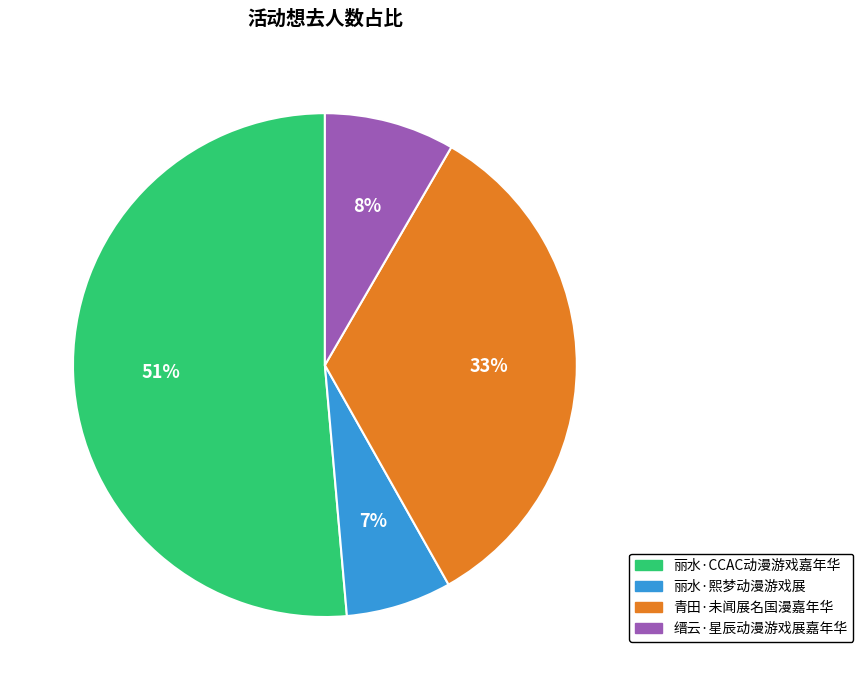

To the nearest percent, what percentage of the pie is 缙云·星辰动漫游戏展嘉年华?

8%